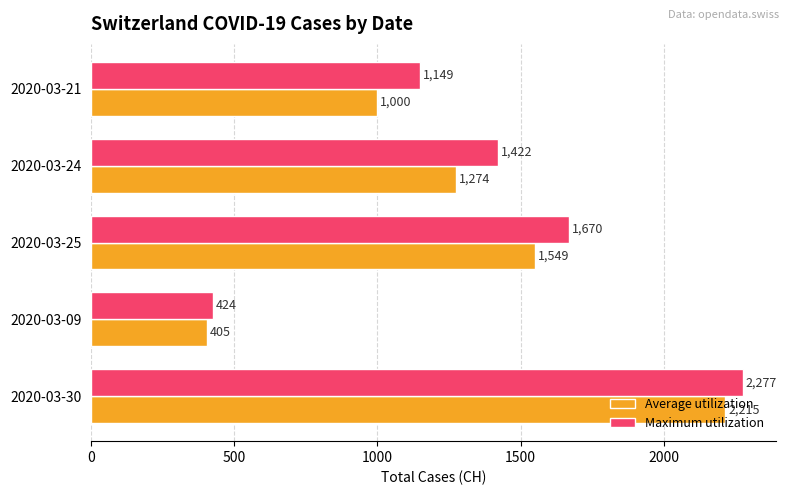

Count the Maximum utilization values in the range 1149 to 1670.

3